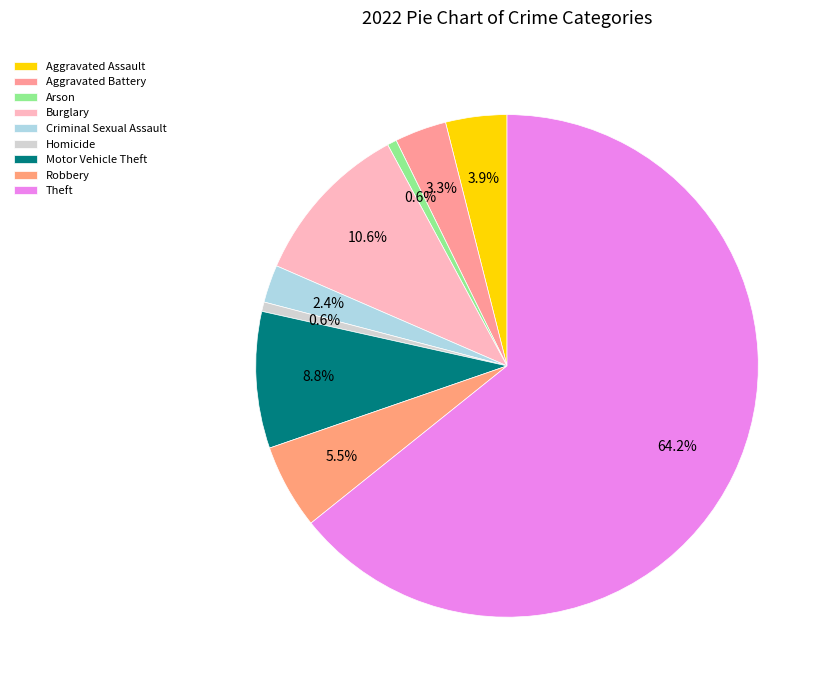

How many segments does this pie chart have?

9